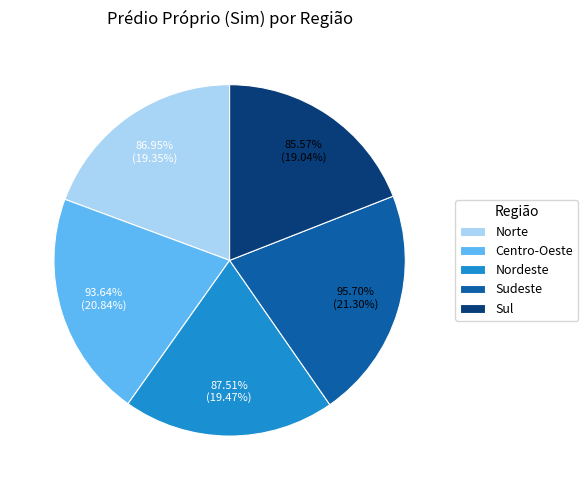

To the nearest percent, what is the combined percentage of Nordeste and Centro-Oeste?

40%